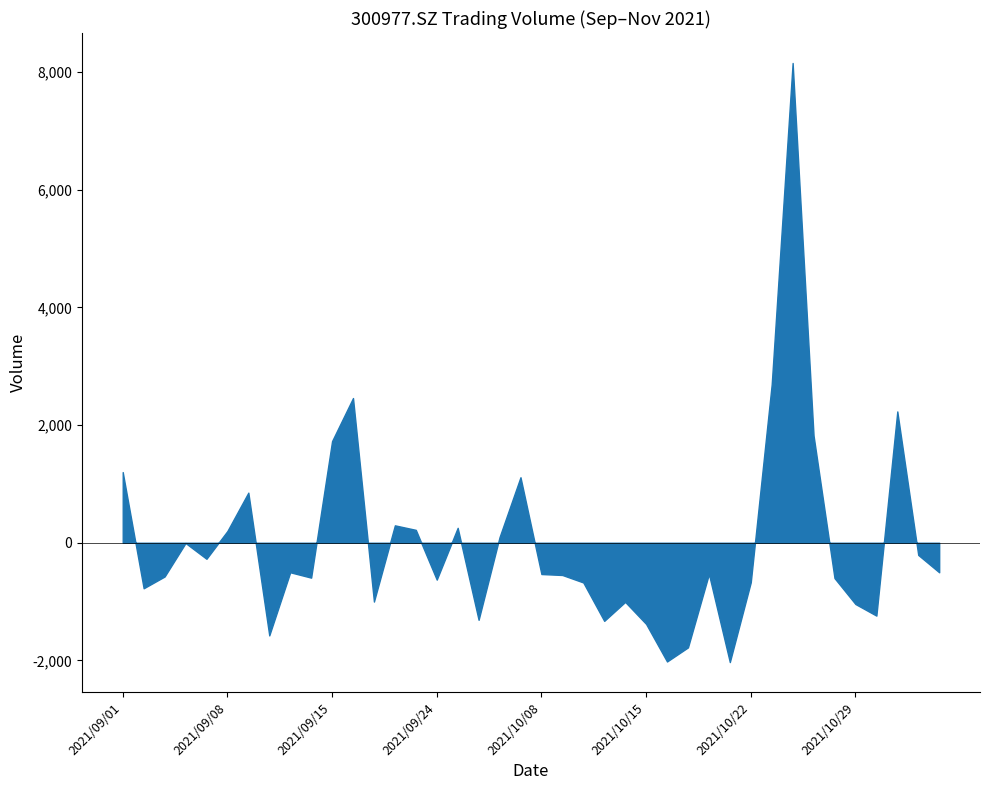

What is the change in value from 2021/09/07 to 2021/09/28?

-1037.2